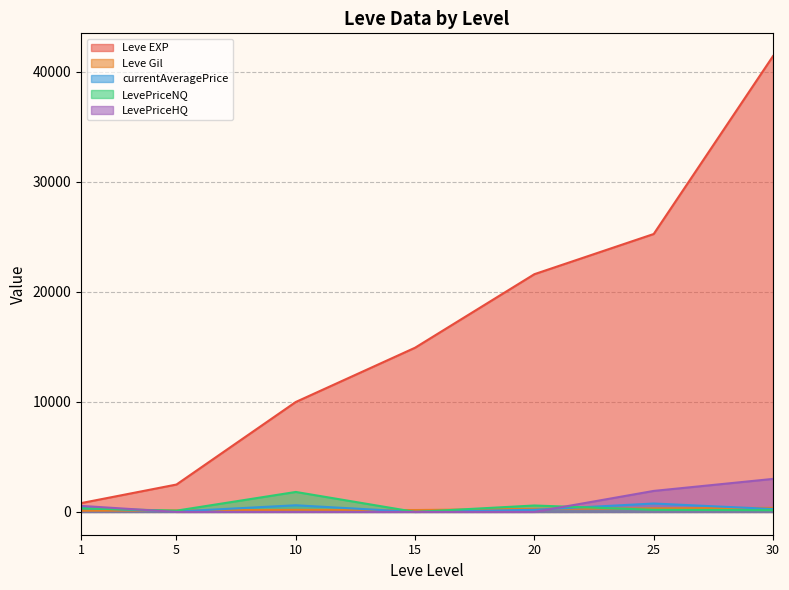

How many interior local valleys does the LevePriceNQ series have?

2